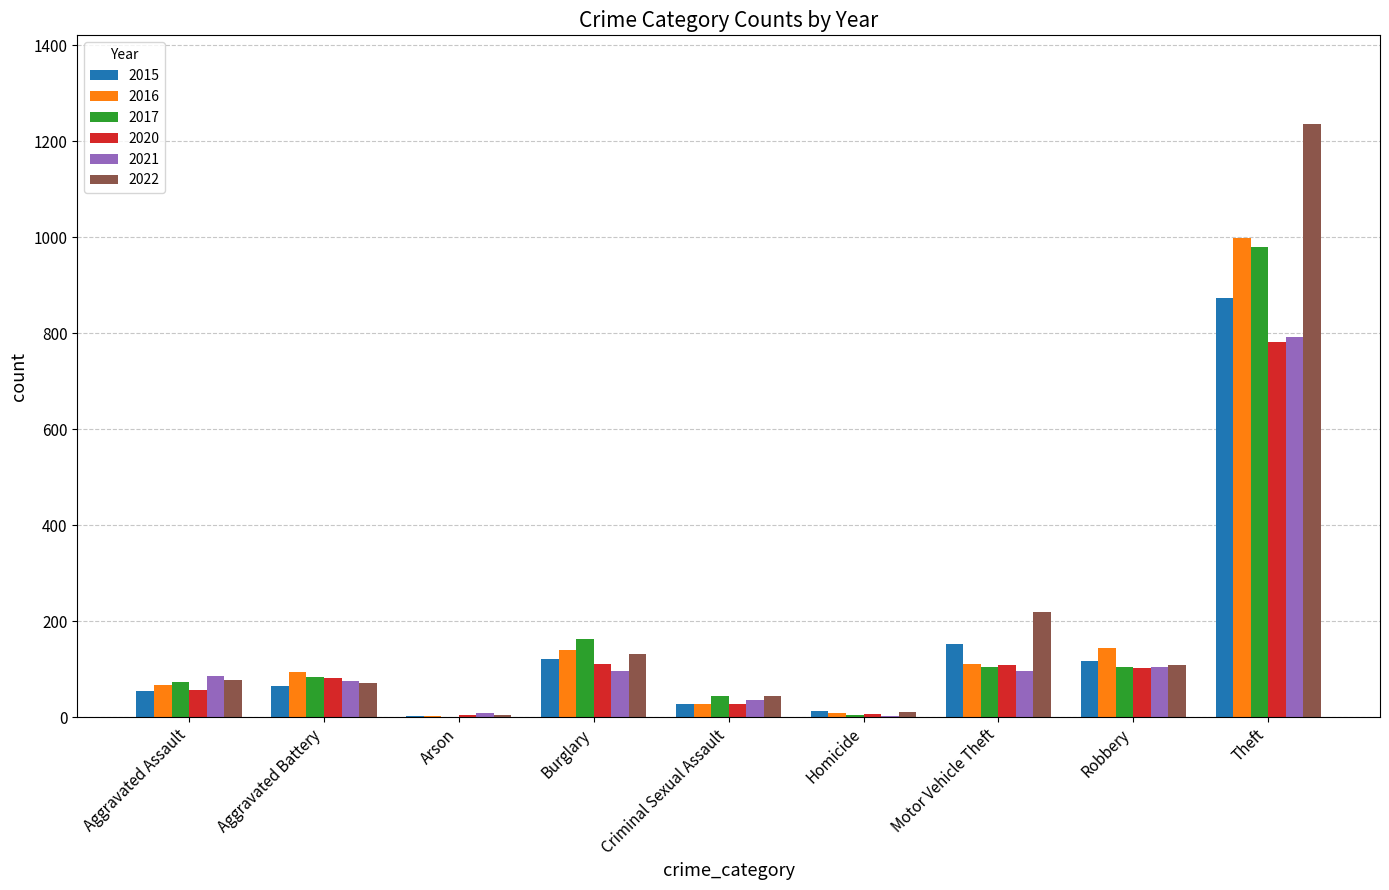

What is the greatest value displayed?

1235